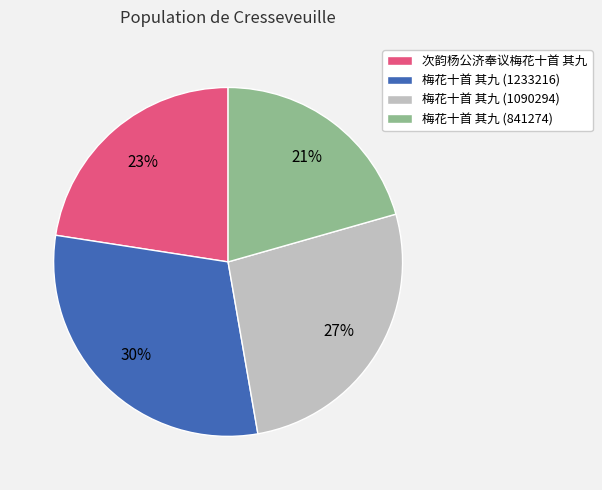

To the nearest percent, what is the difference between the 梅花十首 其九 (841274) and 梅花十首 其九 (1090294) slice percentages?

6%